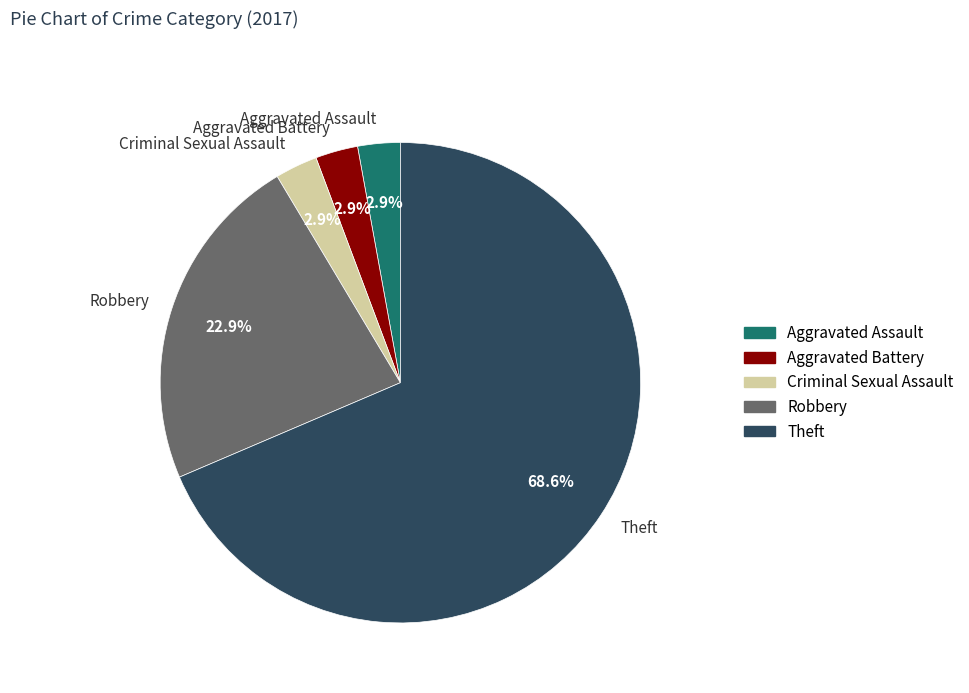

How many slices are in this pie chart?

5